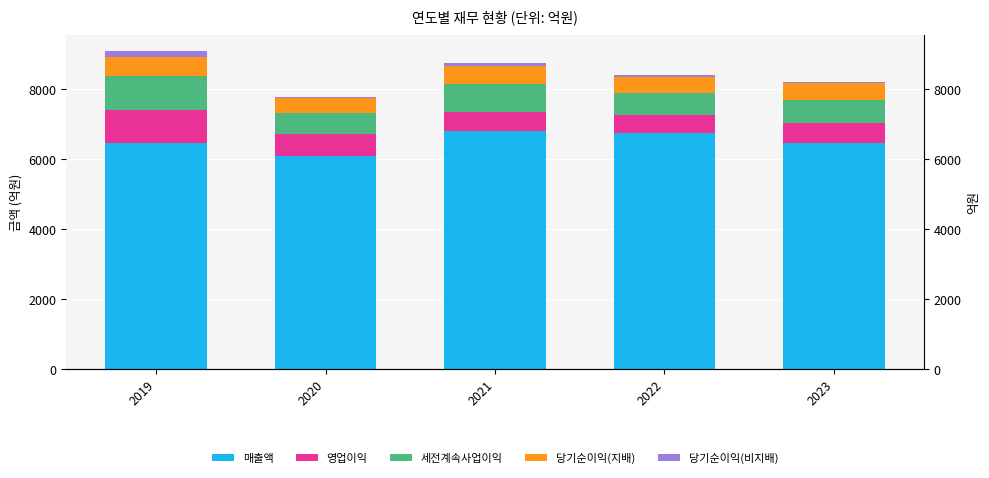

What is the difference between the highest and lowest values at 2019?

6303